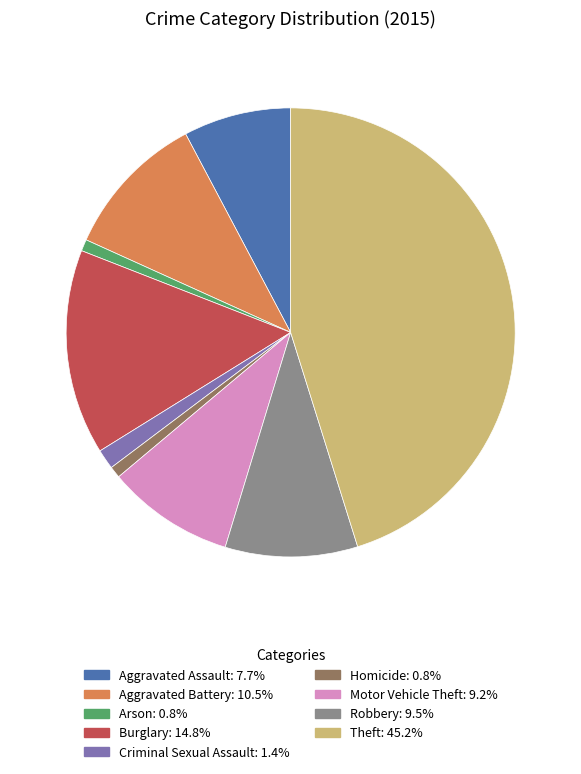

Is the sum of Burglary and Criminal Sexual Assault greater than half?

No